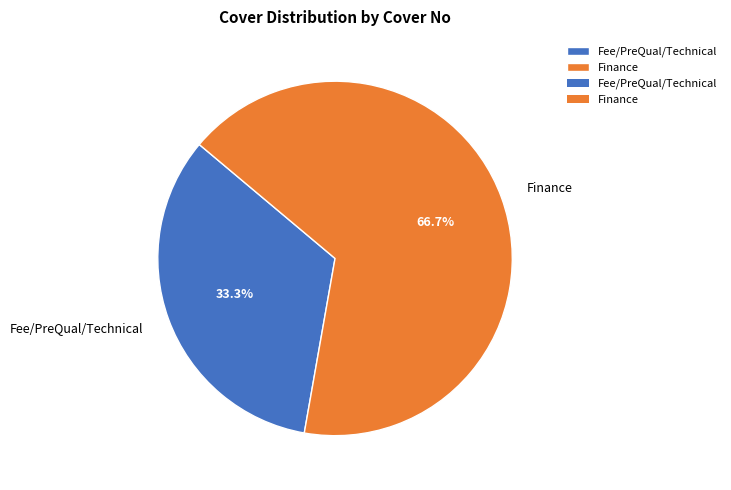

How many slices are in this pie chart?

2